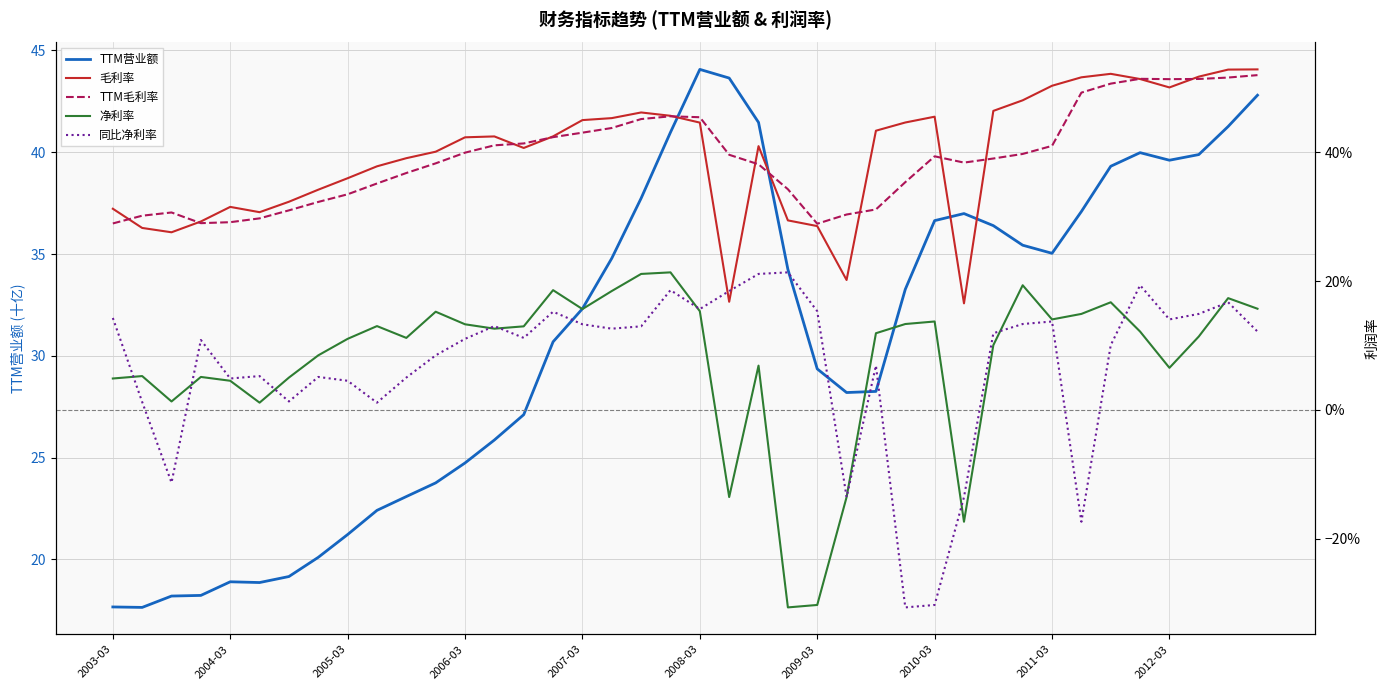

Where does the TTM营业额 series first go above 33?

17